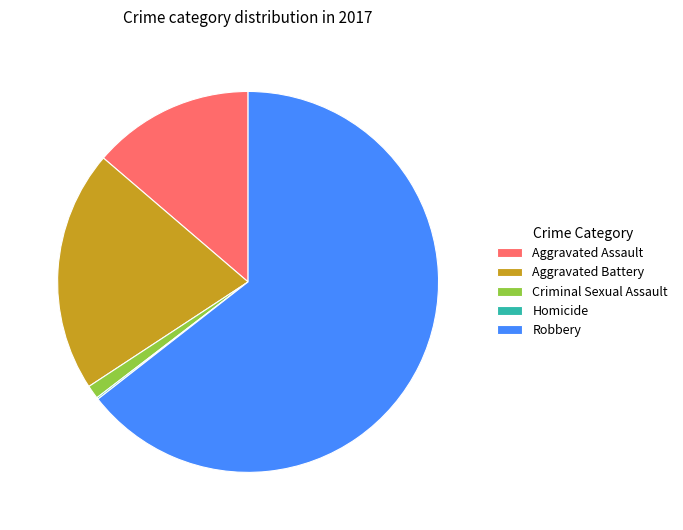

Is the sum of Robbery and Criminal Sexual Assault greater than half?

Yes